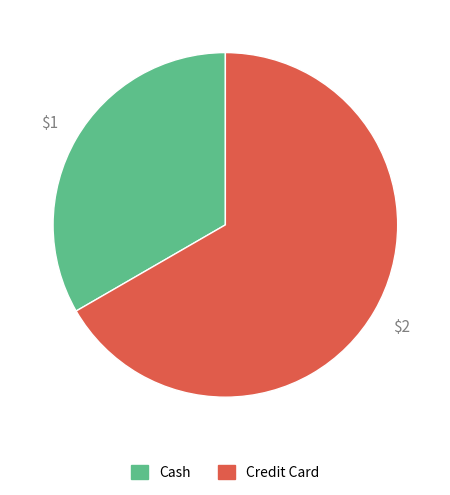

Is it true that Credit Card is 67% of the pie?

True